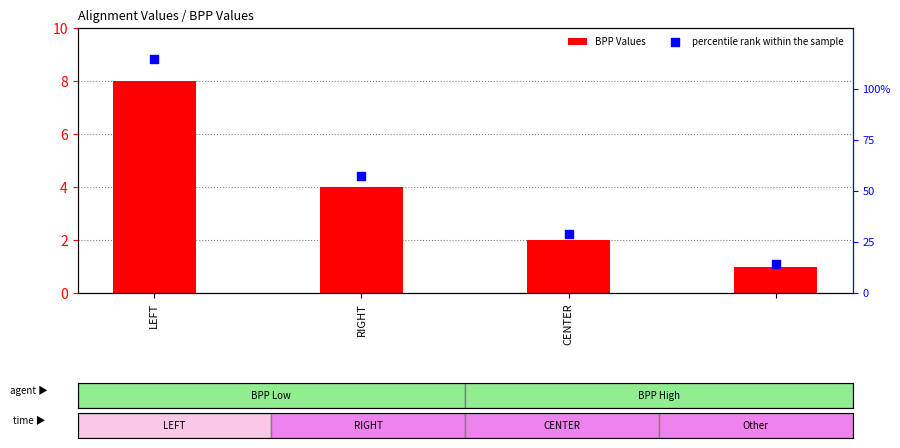

Which series reaches the minimum Y coordinate?

percentile rank within the sample